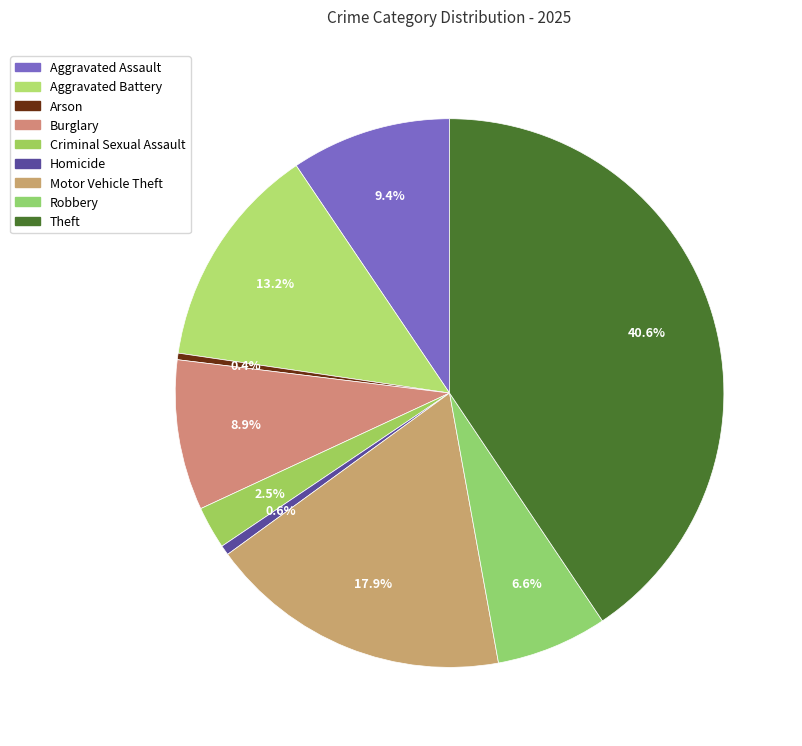

To the nearest percent, what is the average slice percentage?

11%